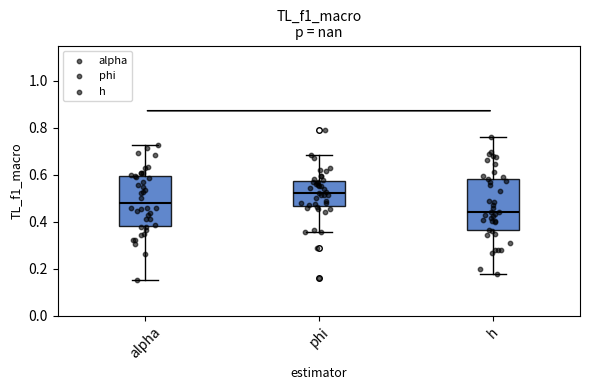

Where does the lower whisker of the box for alpha end on the y-axis? The values are not printed on the chart, so give them approximately, as read against the axis.

0.16